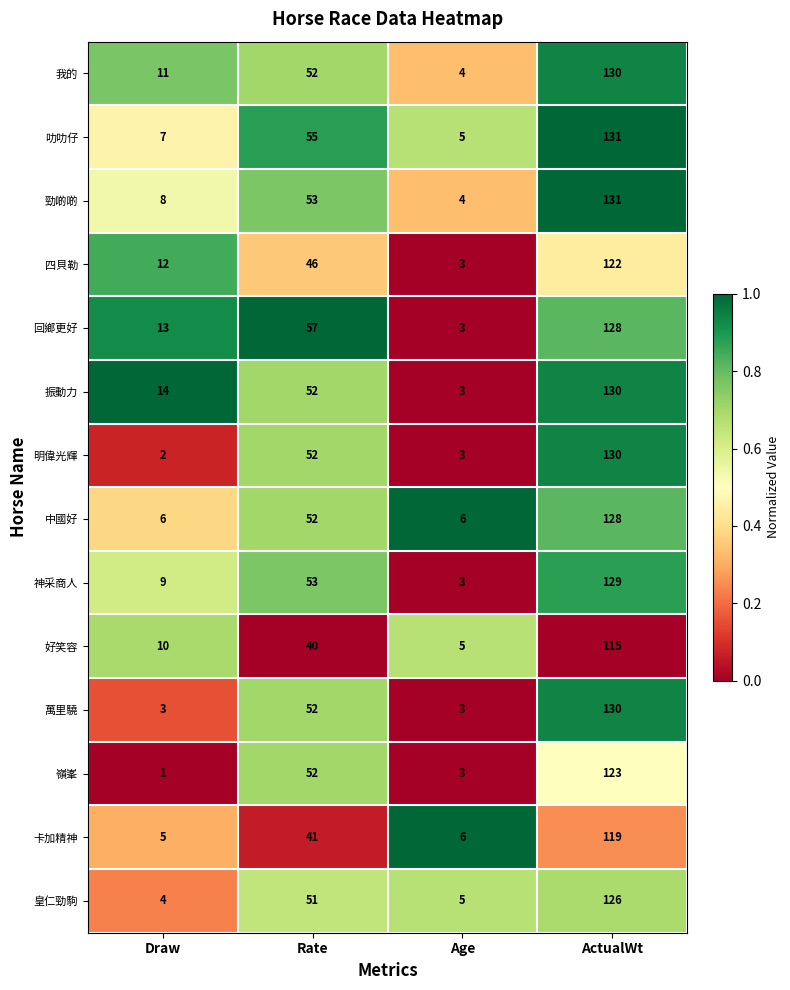

What is the difference between the maximum and minimum values in the 嶺峯 series?

122